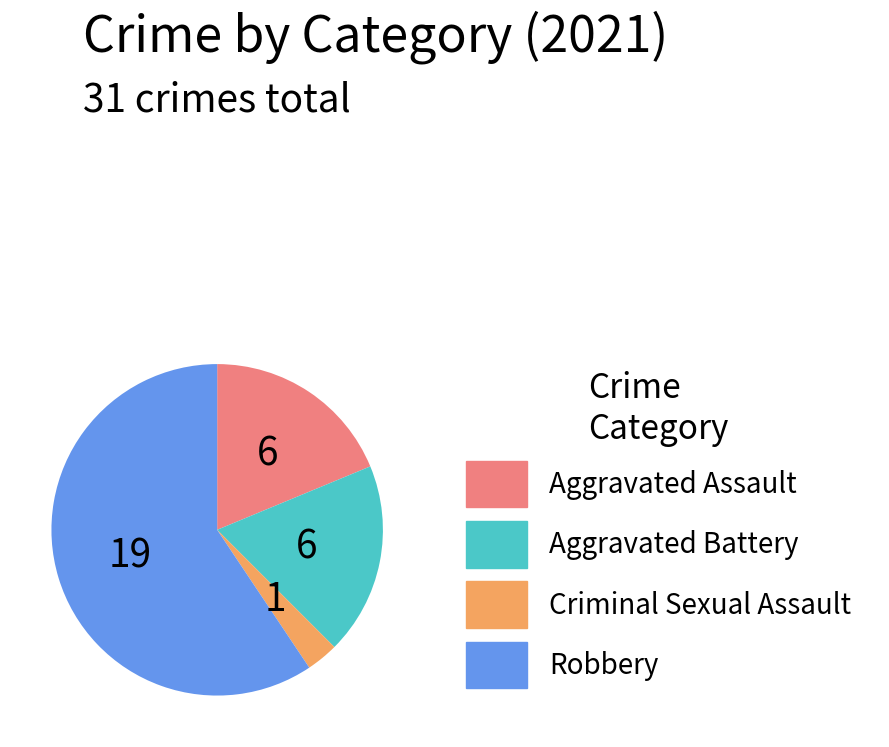

True or false: Aggravated Battery accounts for 10% of the total.

False